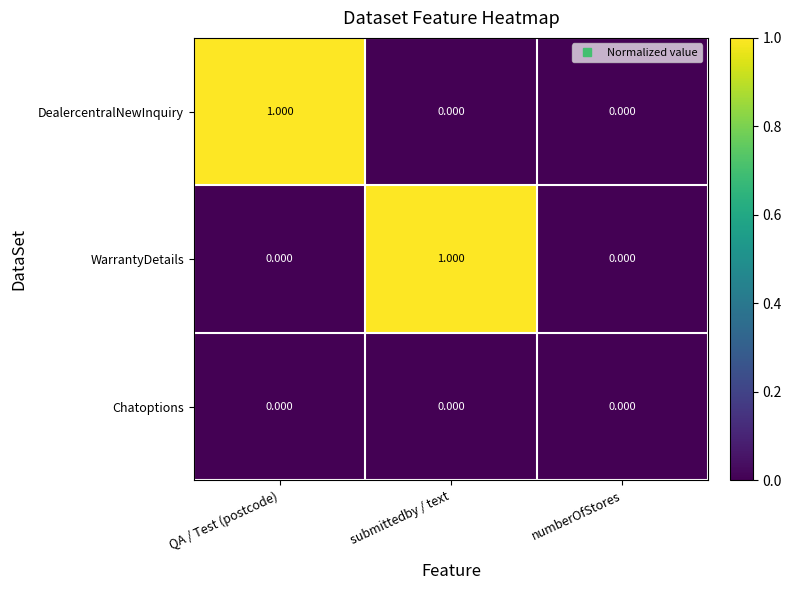

Is the value of WarrantyDetails at submittedby / text greater than the value of Chatoptions at submittedby / text?

Yes